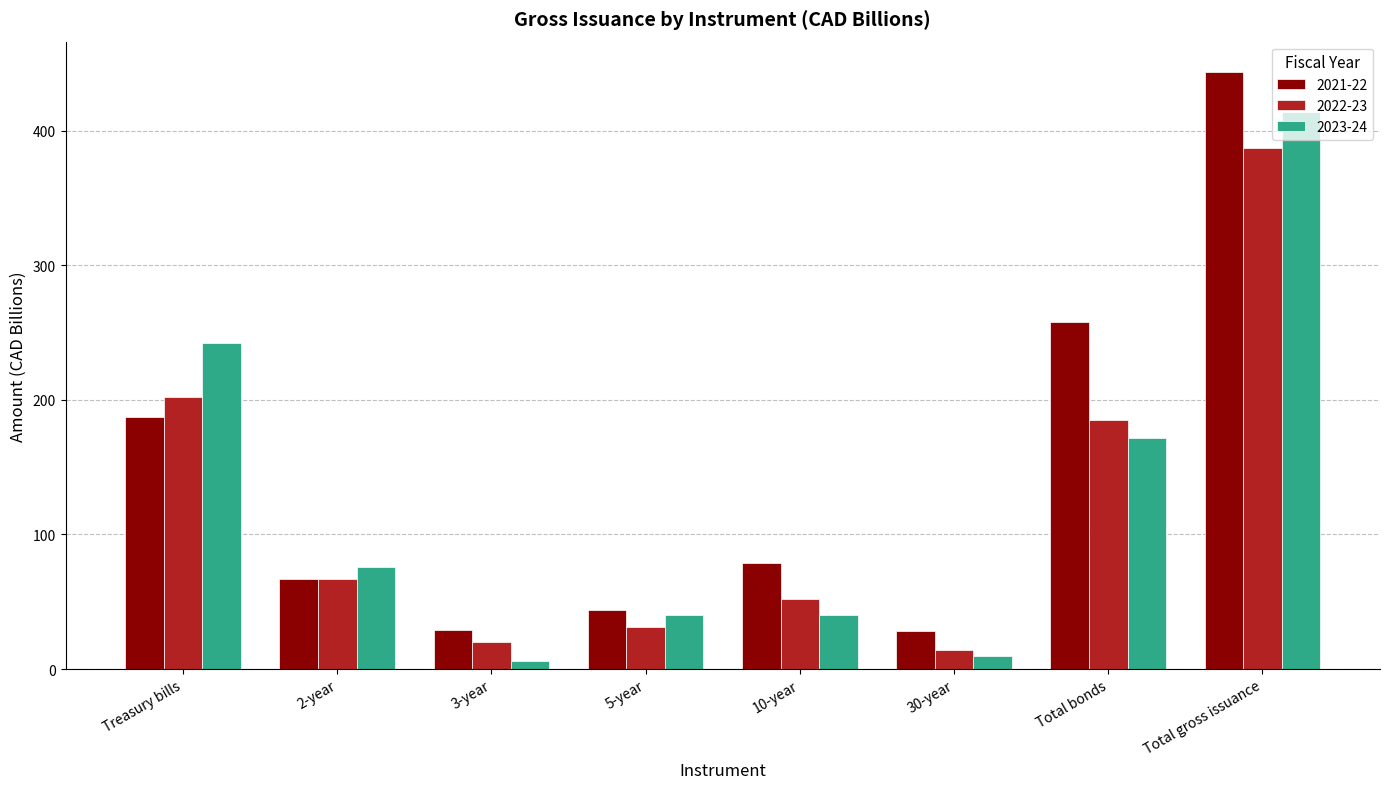

What is the difference between the highest and lowest values at Total bonds?

86